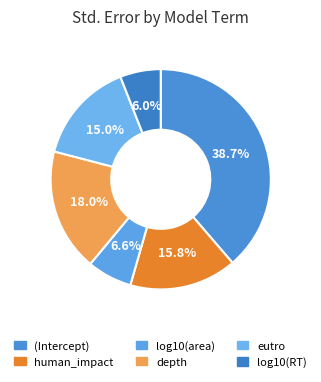

What is the total percentage of human_impact and depth?

33.8%